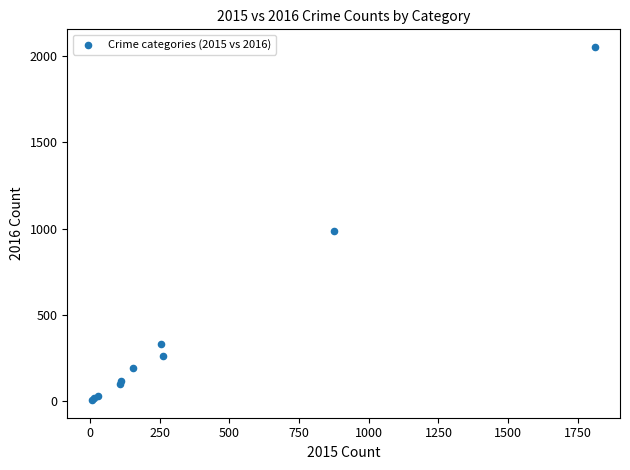

What Y value in the scatter plot is closest to 1030?

984